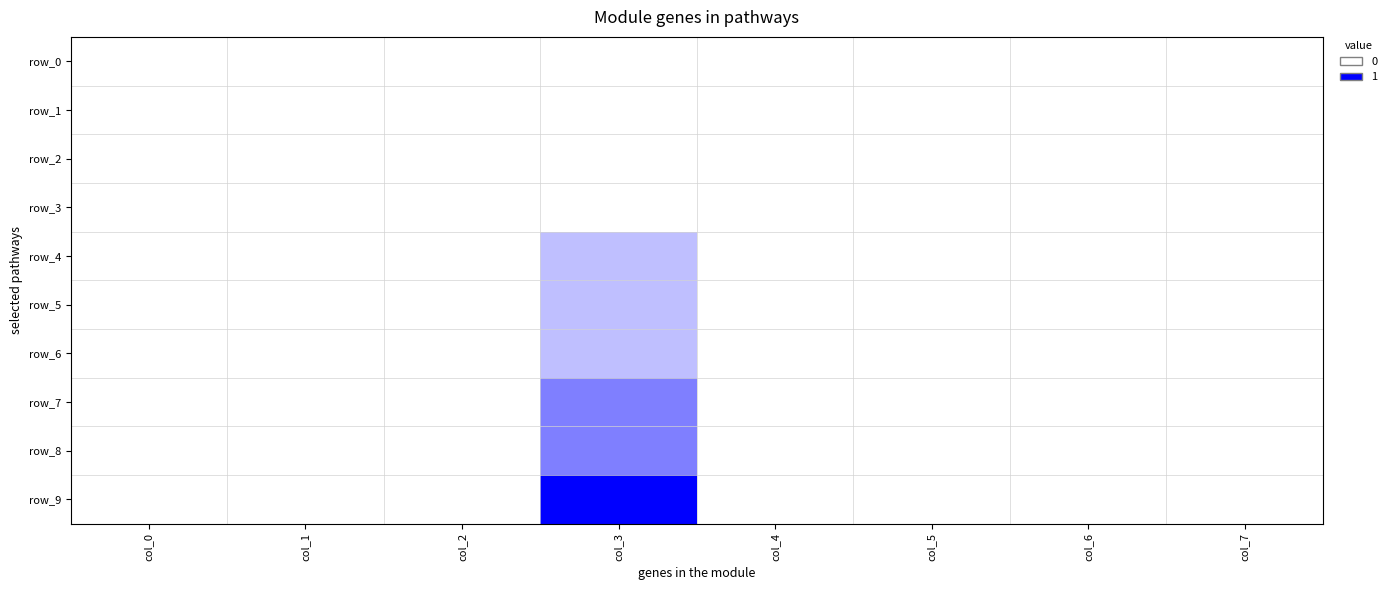

Is the value of row_0 at col_0 greater than the value of row_9 at col_7?

No